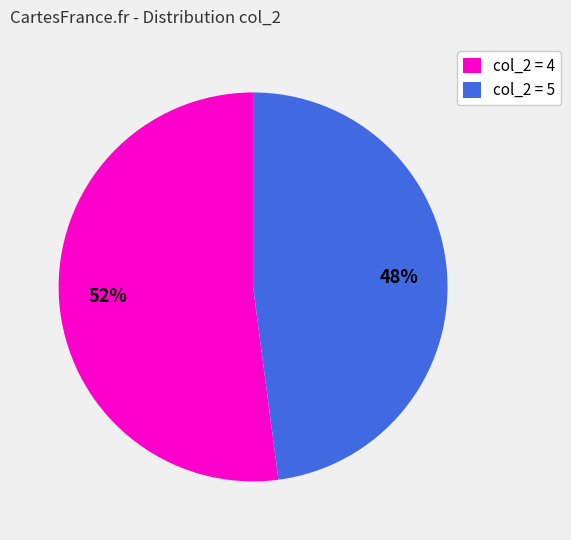

Which category has the biggest portion of the pie?

col_2 = 4